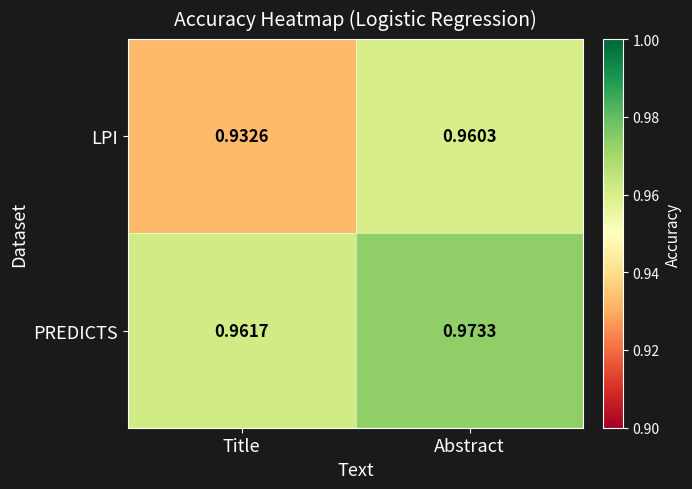

At which label is LPI closest to 0?

Title